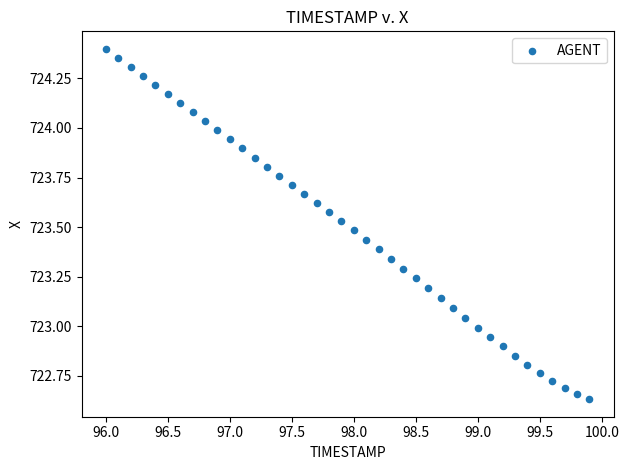

What is the range of X values (max minus min)?

3.9